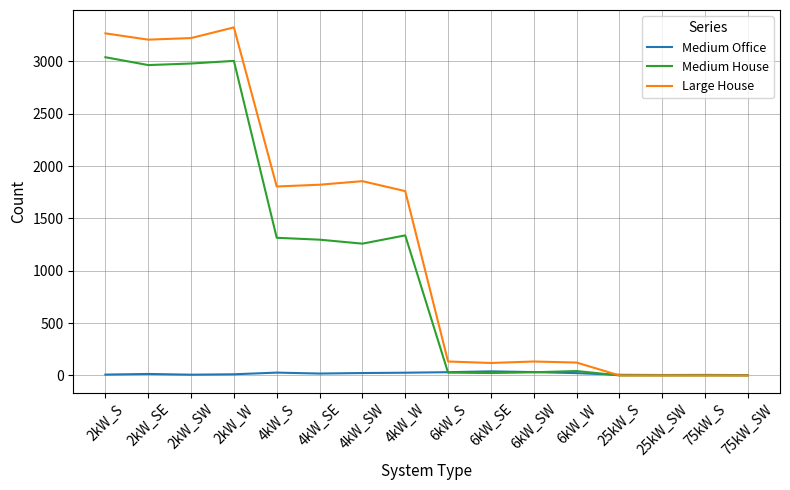

List the series in order of their overall mean, highest first.

Large House, Medium House, Medium Office